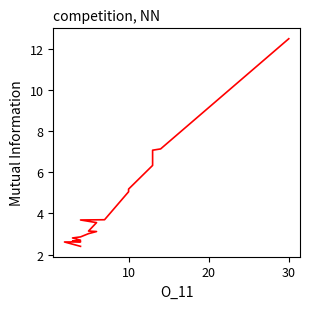

What is the difference between the maximum and minimum values?

10.1